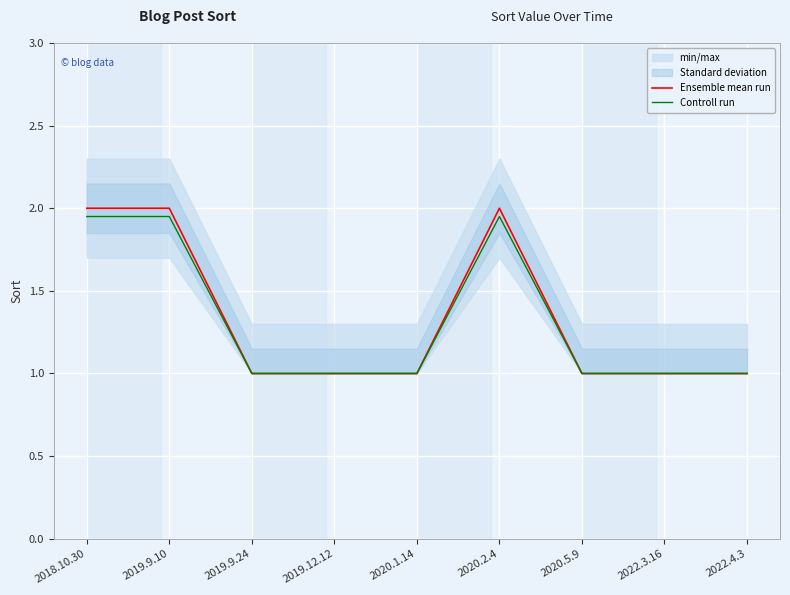

Rank the series at 2020.5.9 from lowest to highest value.

Ensemble mean run, Controll run